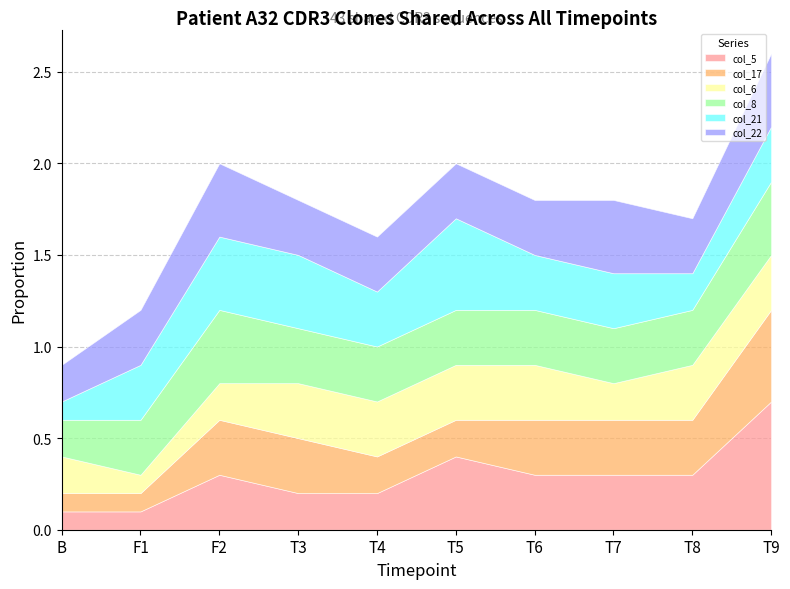

Is the value of col_6 at 4 greater than the value of col_5 at 0?

Yes